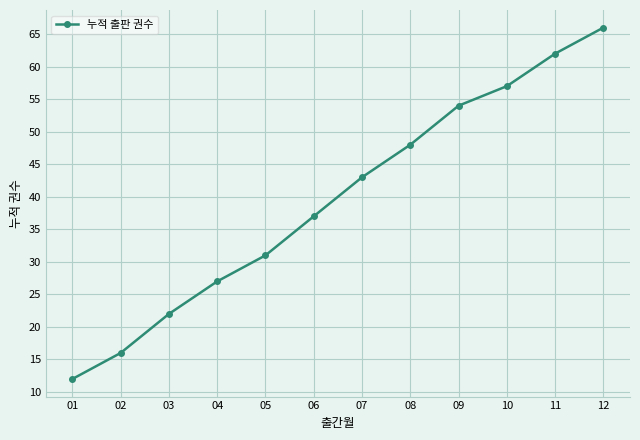

How many categories are shown in the chart?

12